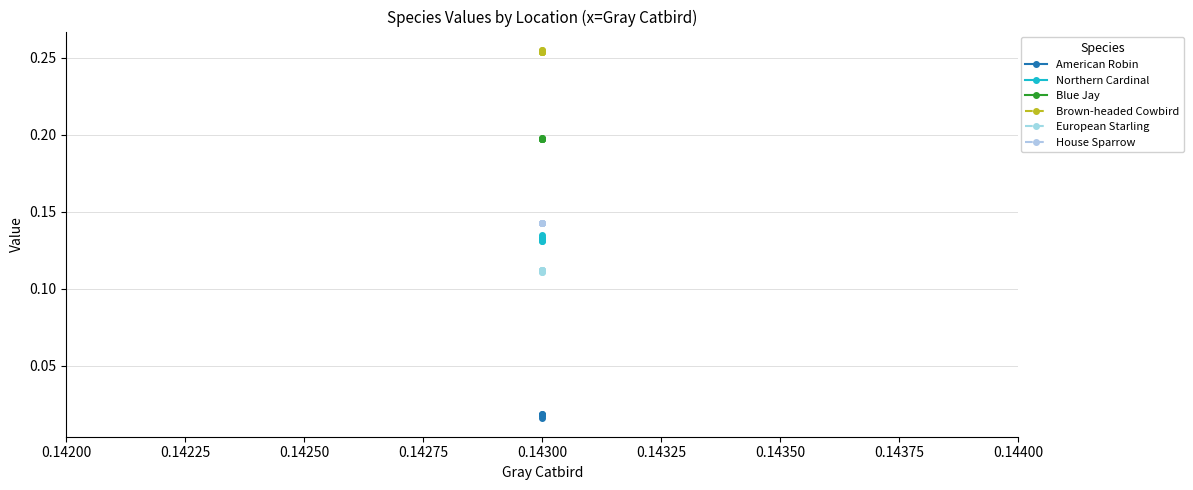

How many interior local valleys does the Northern Cardinal series have?

2